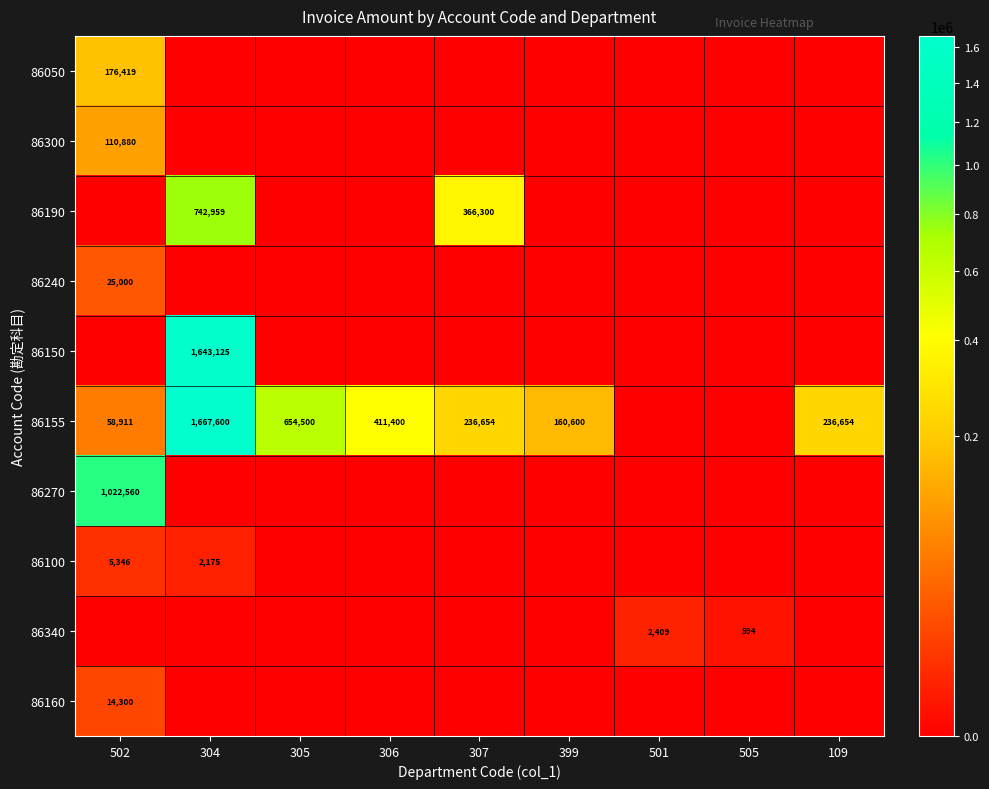

True or false: 86270 has a value of 0 at 307.

True